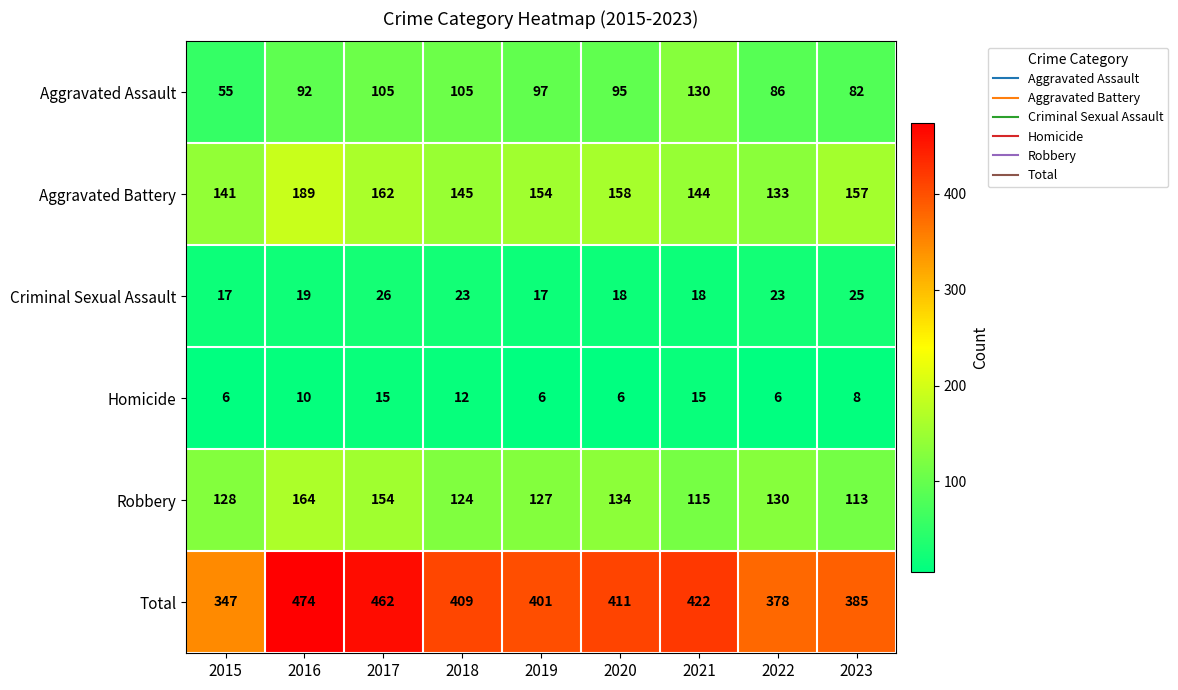

The Criminal Sexual Assault series shows 6 at 2016. True or false?

False